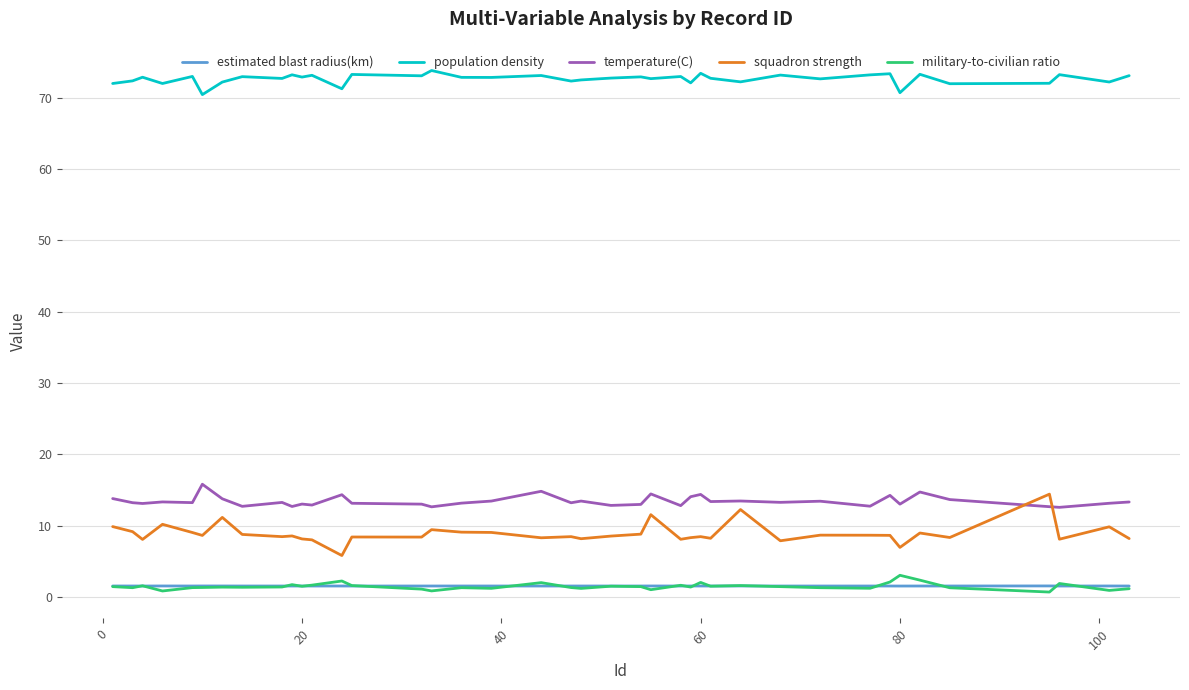

True or false: estimated blast radius(km) and population density cross at least once.

False